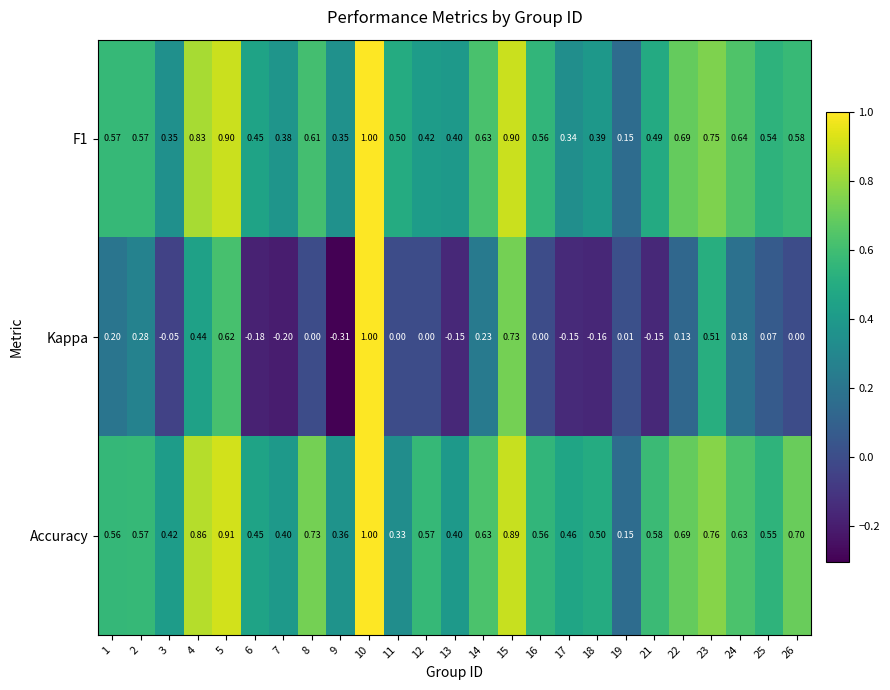

Which series changed the most between 11 and 26?

Accuracy